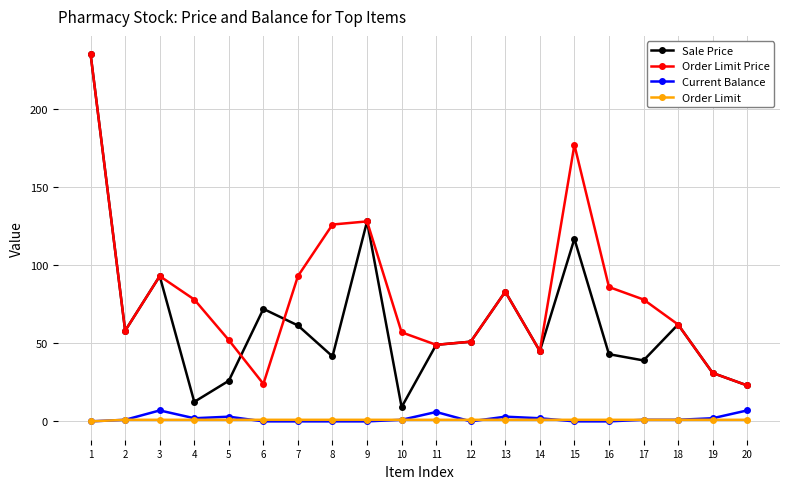

Which series has the largest total across all categories?

Order Limit Price